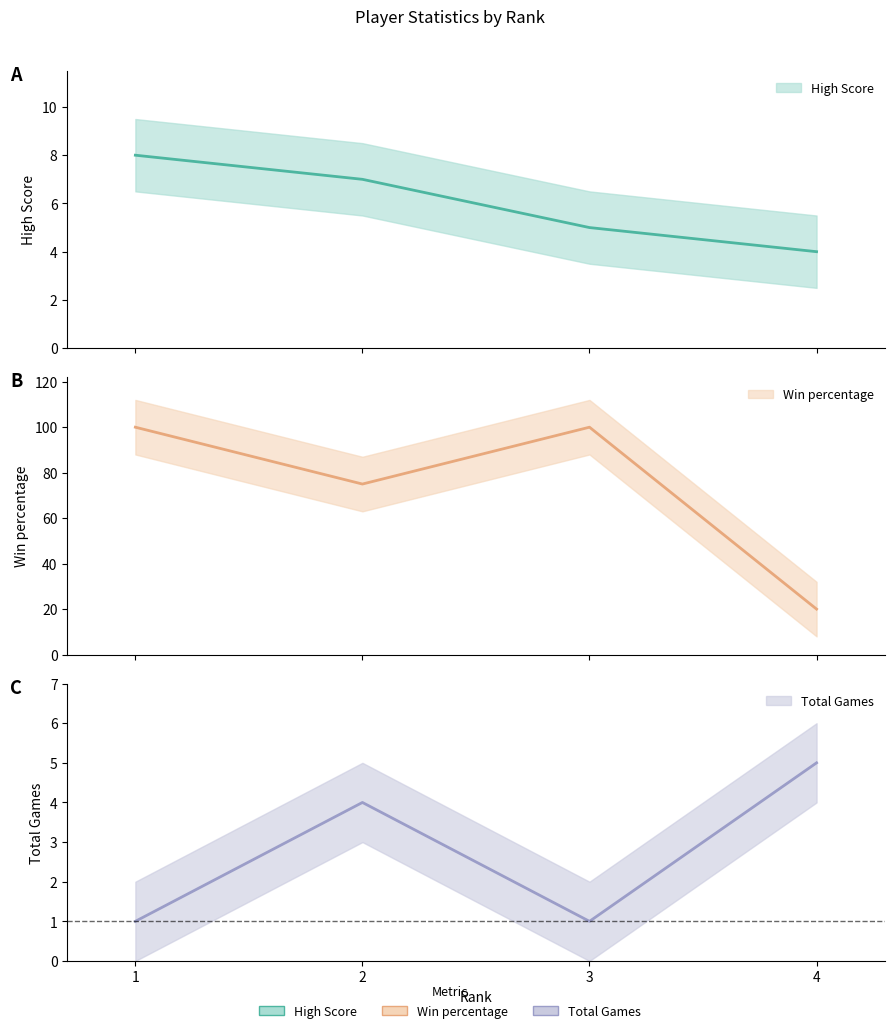

The Total Games series shows 6 at 2. True or false?

False